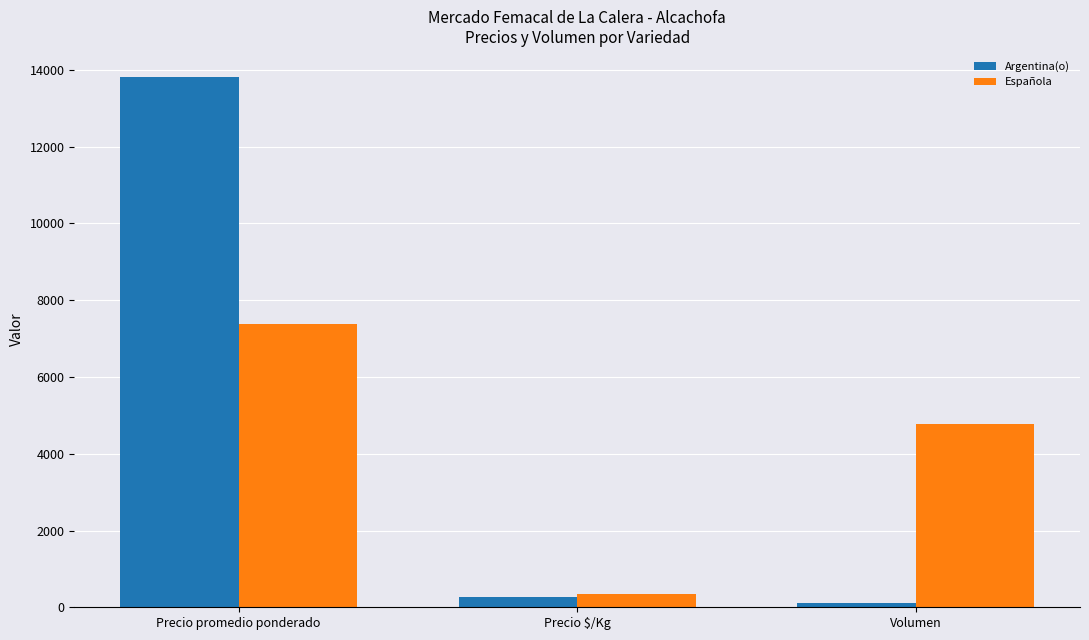

The Española series shows 12106.2 at Precio promedio ponderado. True or false?

False